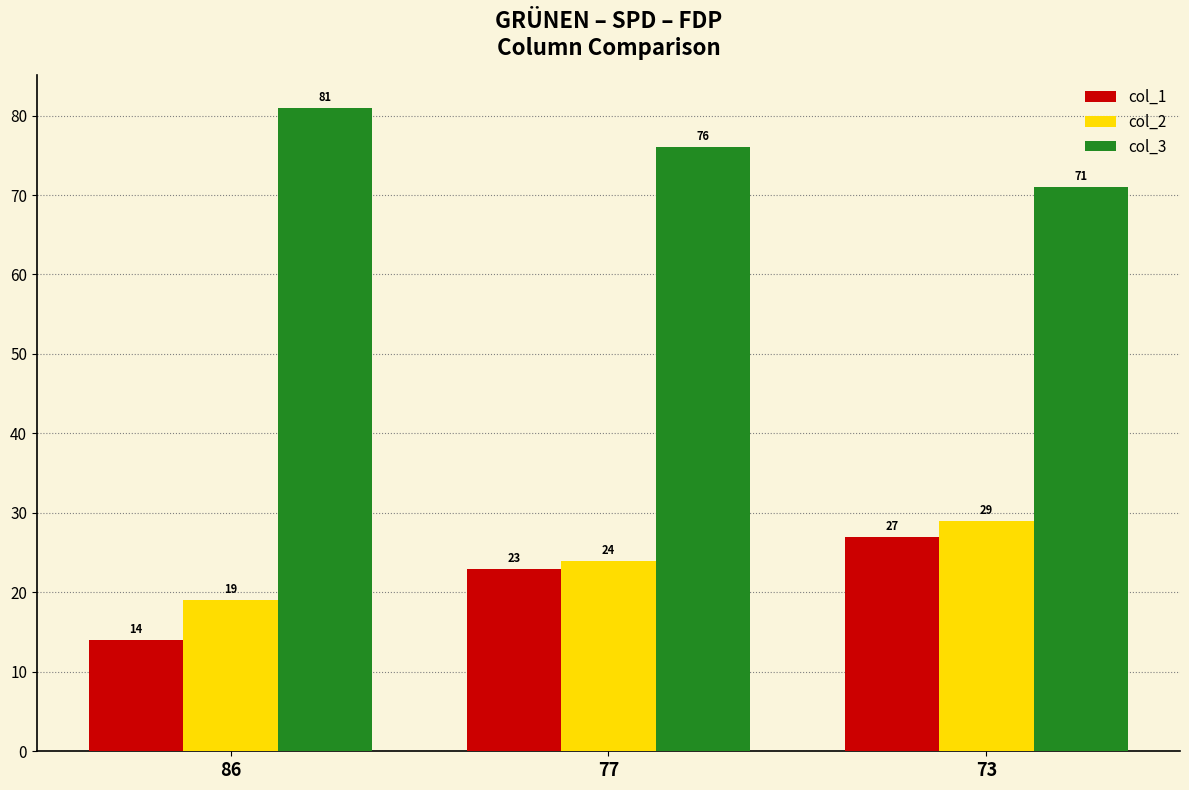

True or false: col_1 has a value of 13 at 77.

False